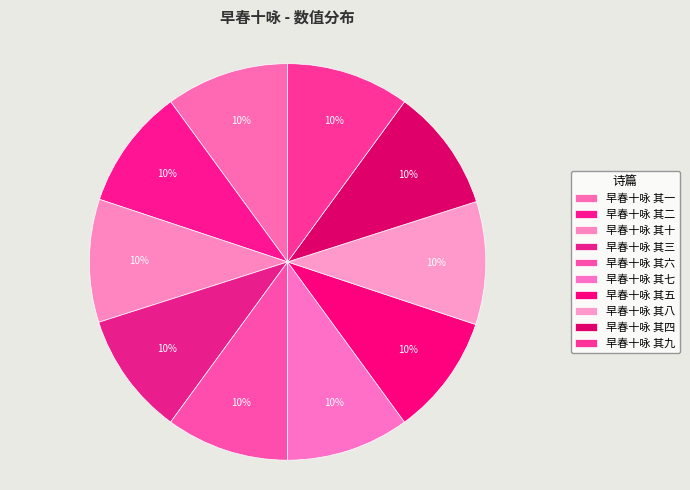

What percentage is the 早春十咏 其四 slice, to the nearest percent?

10%